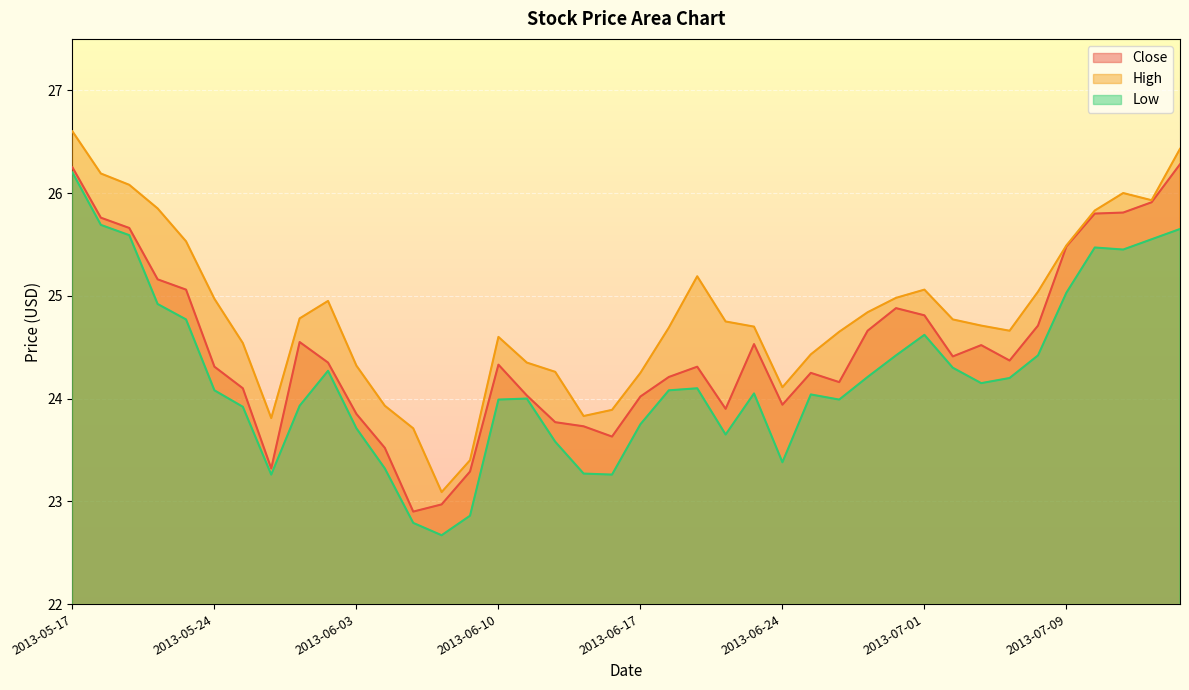

What is the total value across all series at 2013-06-13?

70.8